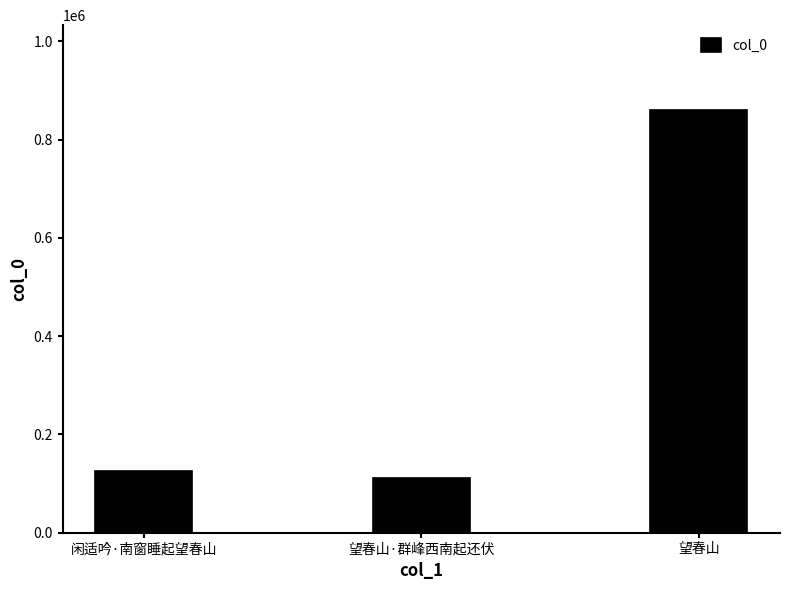

What is the value of the 1st bar from the left?

126068